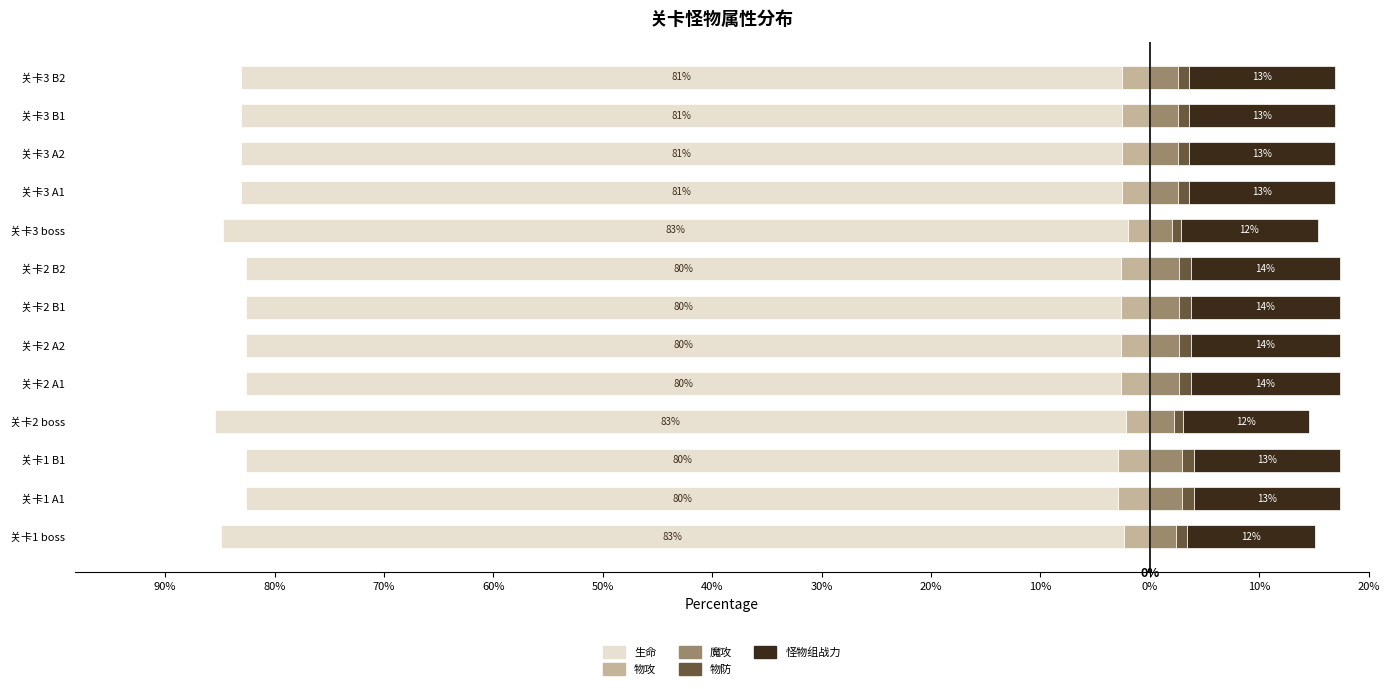

What are all the series names shown in the legend?

物攻, 生命, 魔攻, 物防, 怪物组战力